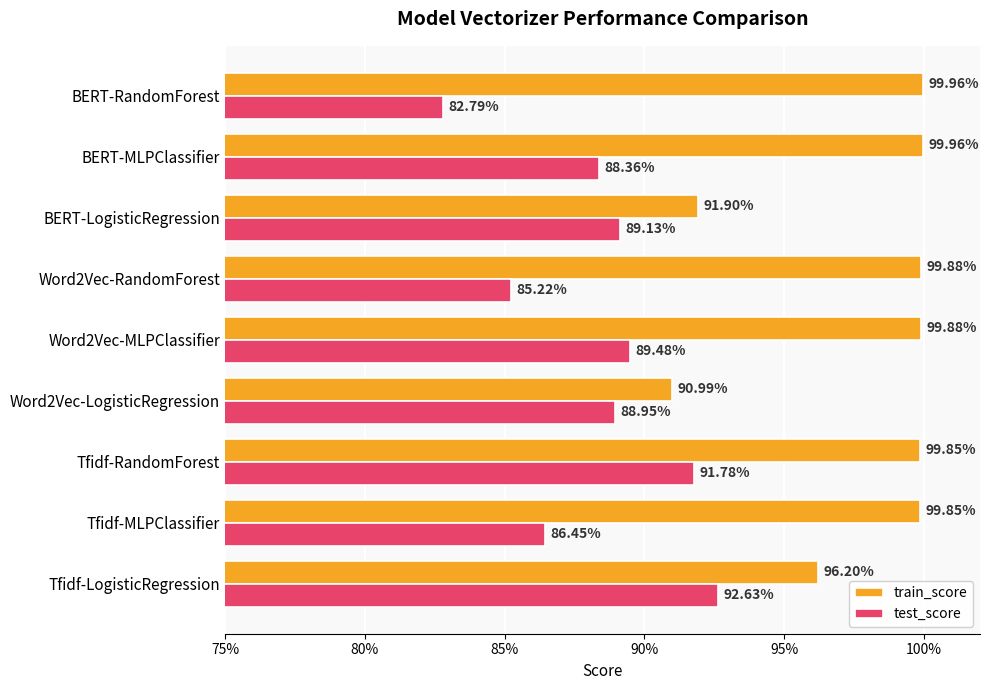

What is the average value of the train_score series?

1.0